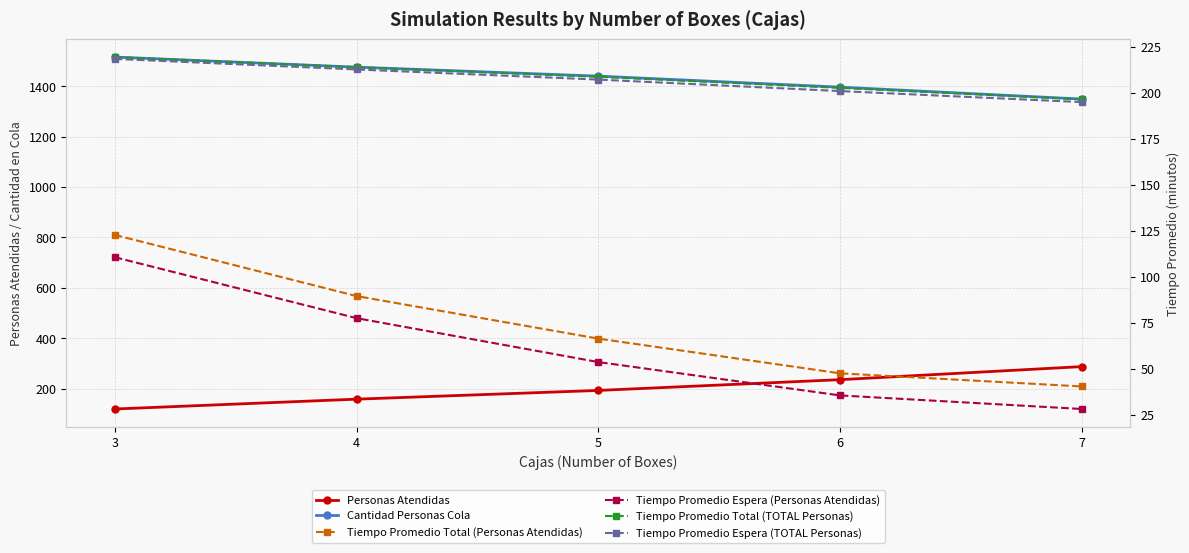

What is the average value of the Cantidad Personas Cola series?

1435.7